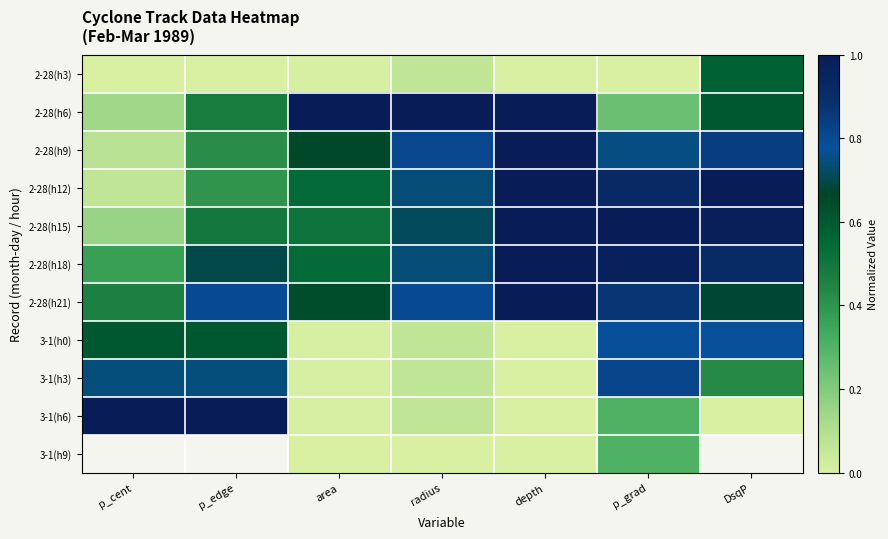

The value of 3-1(h9) at depth is 0.0. True or false?

True